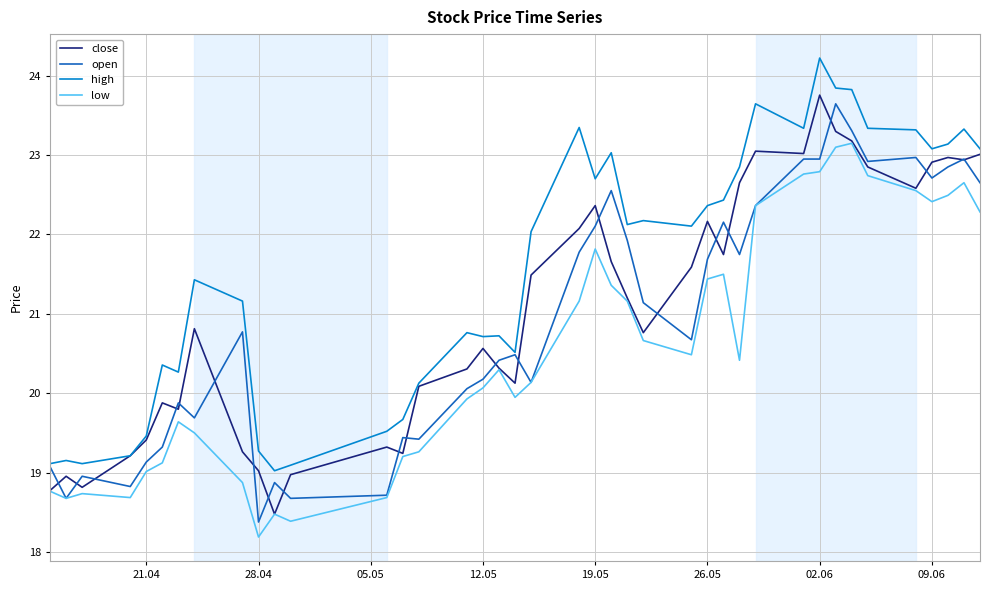

What is the greatest value displayed?

24.2